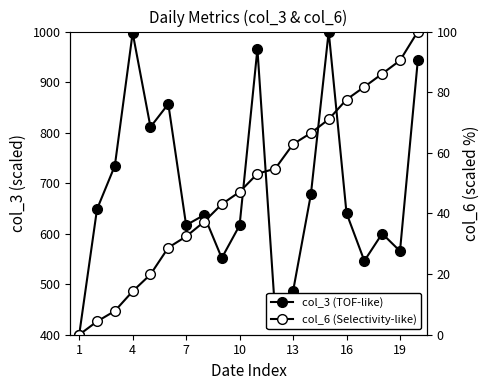

What is the difference between the maximum and minimum values in the col_6 (Selectivity-like) series?

100.0